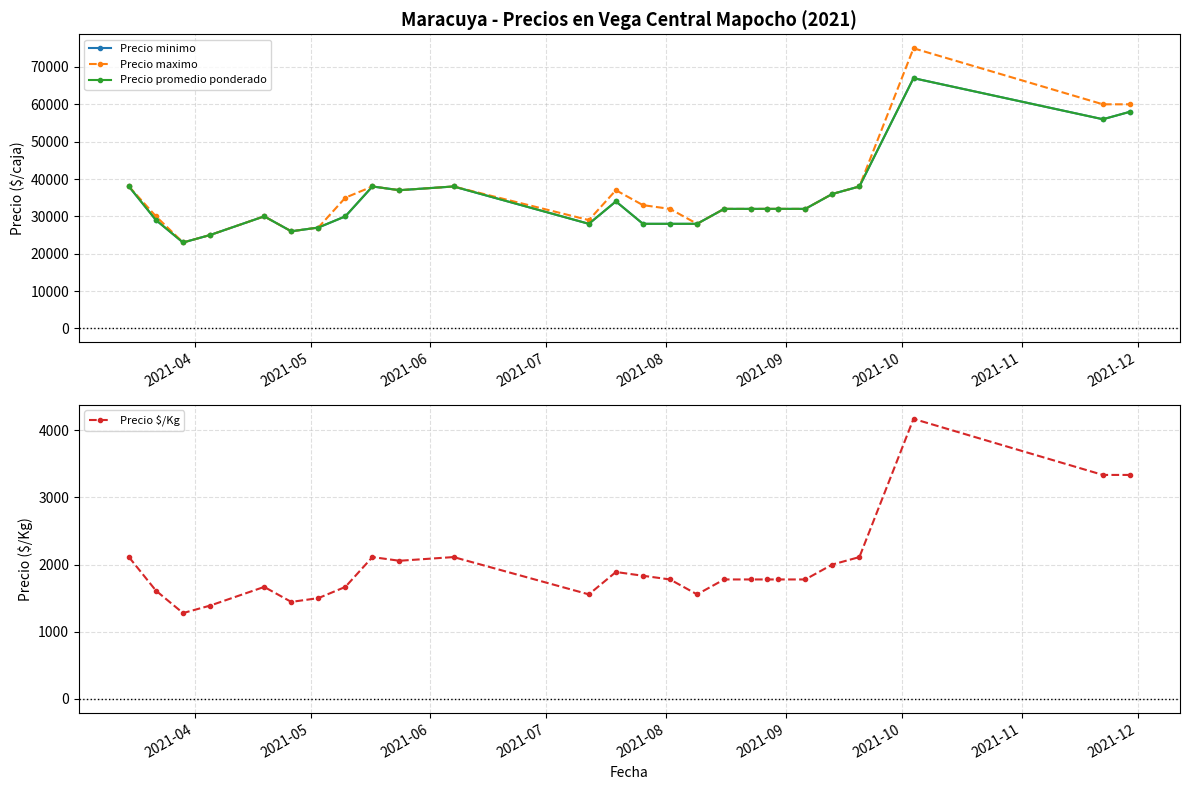

Rank the series by their maximum value, from highest to lowest.

Precio maximo, Precio minimo, Precio promedio ponderado, Precio $/Kg